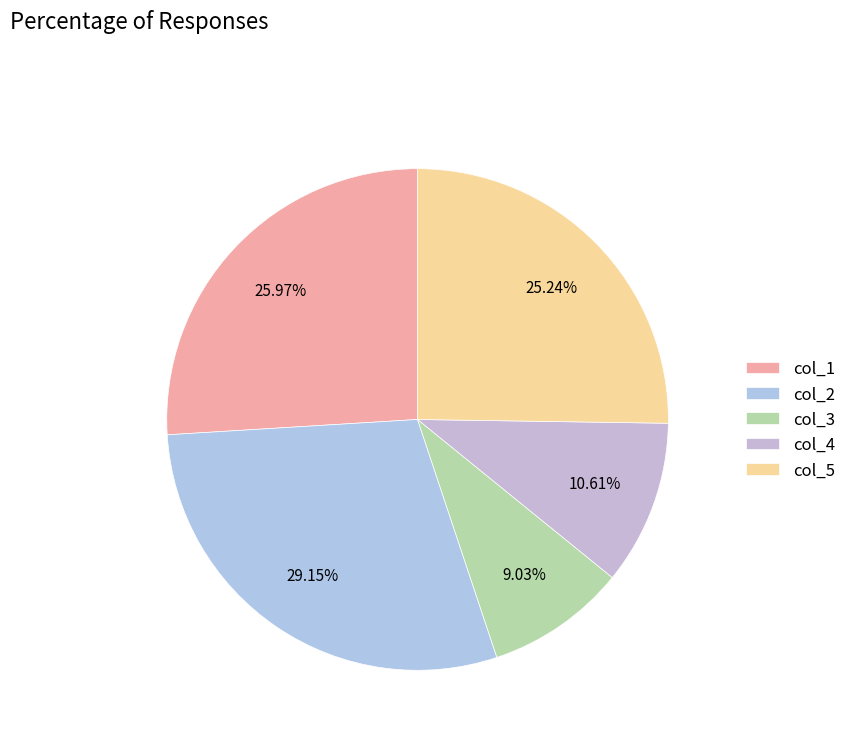

To the nearest percent, what is the difference between the largest and smallest slice percentages?

20%